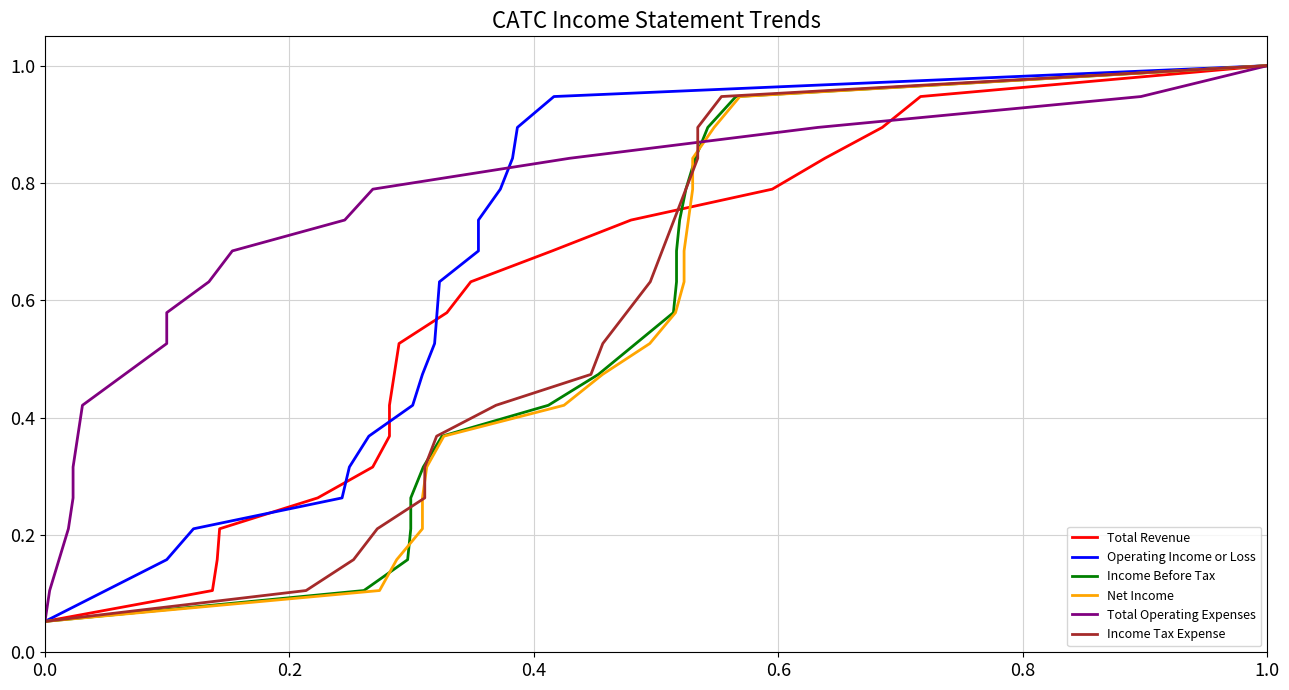

At how many categories does at least one series exceed 0?

19